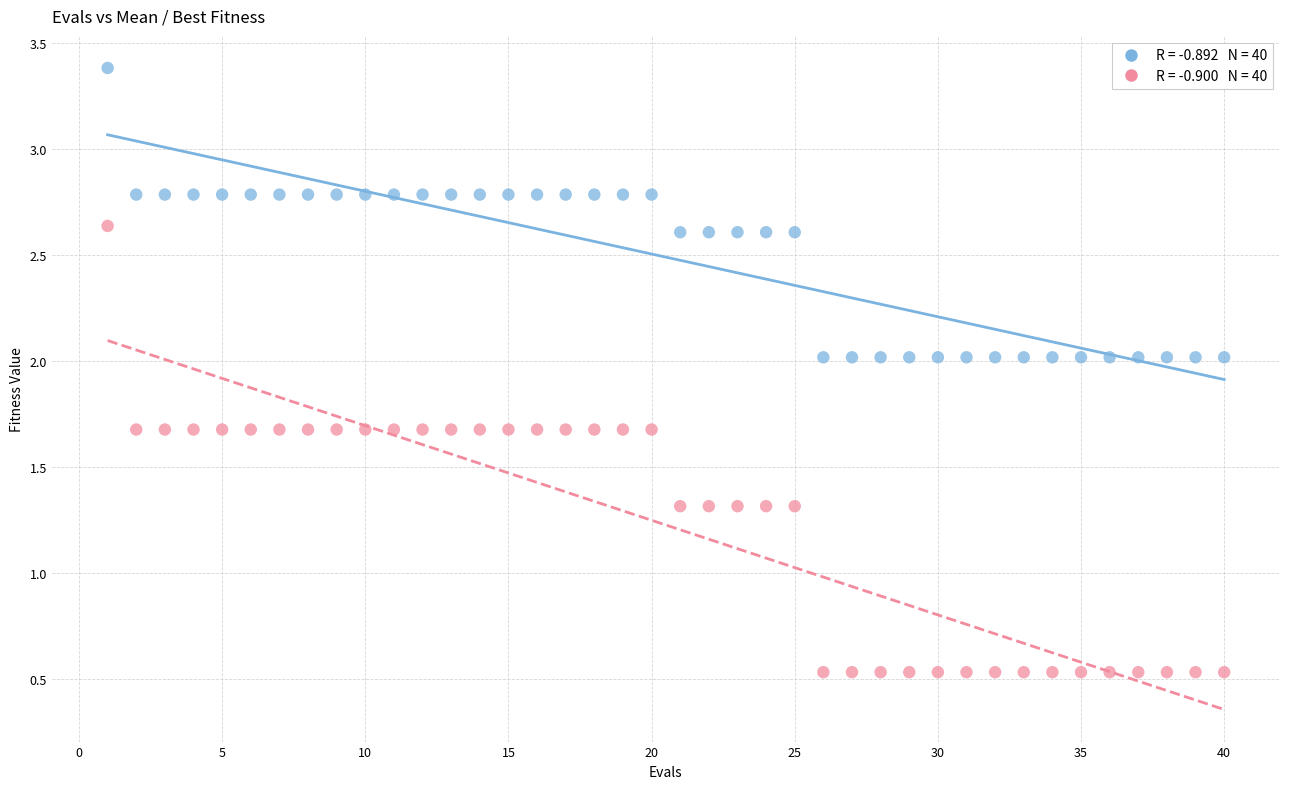

Across all data points, what is the range of X values (max minus min)?

39.0